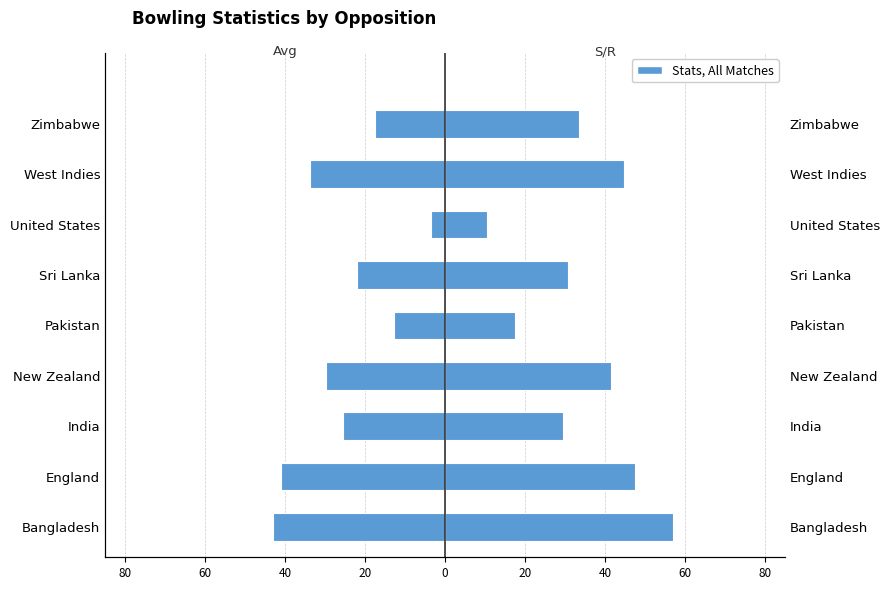

Reading left to right, list all the values displayed in this chart.

Avg: -43.0	-41.1	-25.5	-29.7	-12.8	-22.0	-3.5	-33.7	-17.6
S/R: 57.0	47.6	29.5	41.4	17.5	30.7	10.5	44.7	33.4